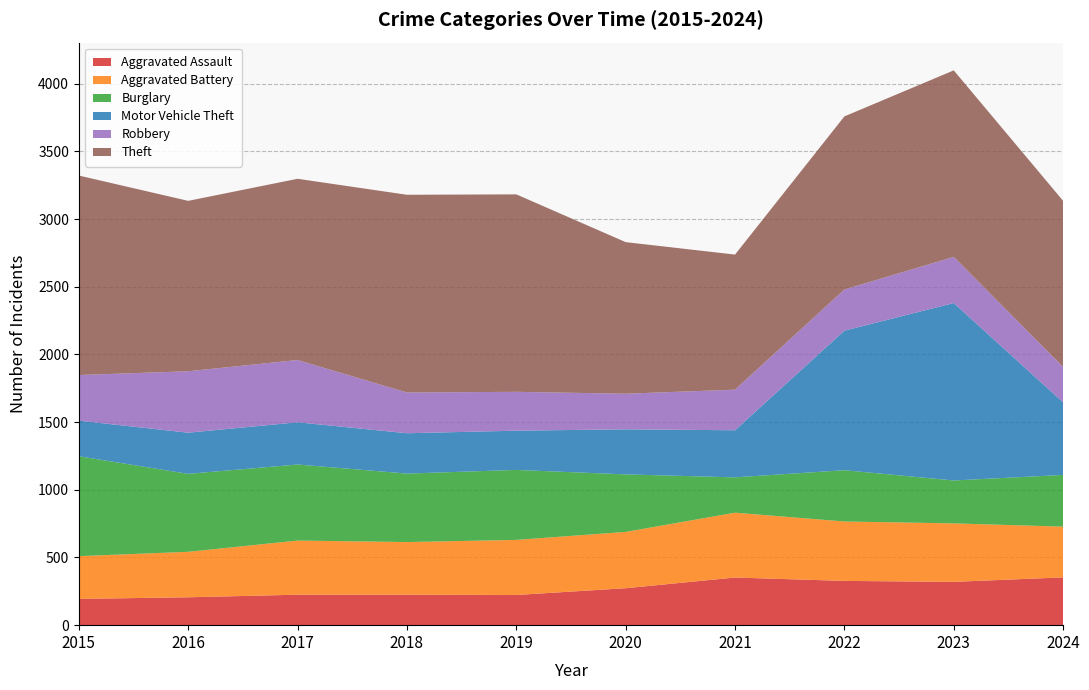

Reading left to right, what are all the values shown in this chart?

Aggravated Assault: 194	206	225	225	223	273	352	327	320	353
Aggravated Battery: 316	336	400	389	407	416	479	439	432	375
Burglary: 738	576	562	506	517	425	261	379	317	382
Motor Vehicle Theft: 263	304	312	298	290	333	348	1031	1311	536
Robbery: 337	454	460	301	287	263	300	304	341	262
Theft: 1474	1259	1339	1461	1459	1120	998	1279	1378	1227